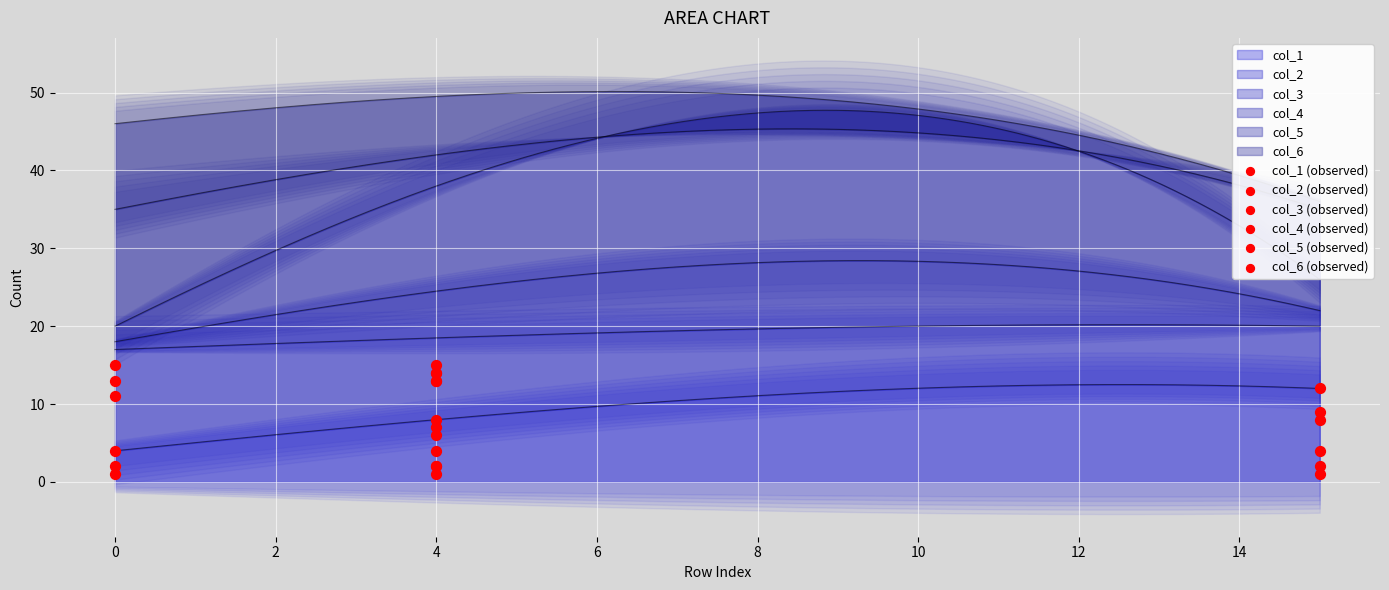

What is the highest value of the col_1 series?

12.5